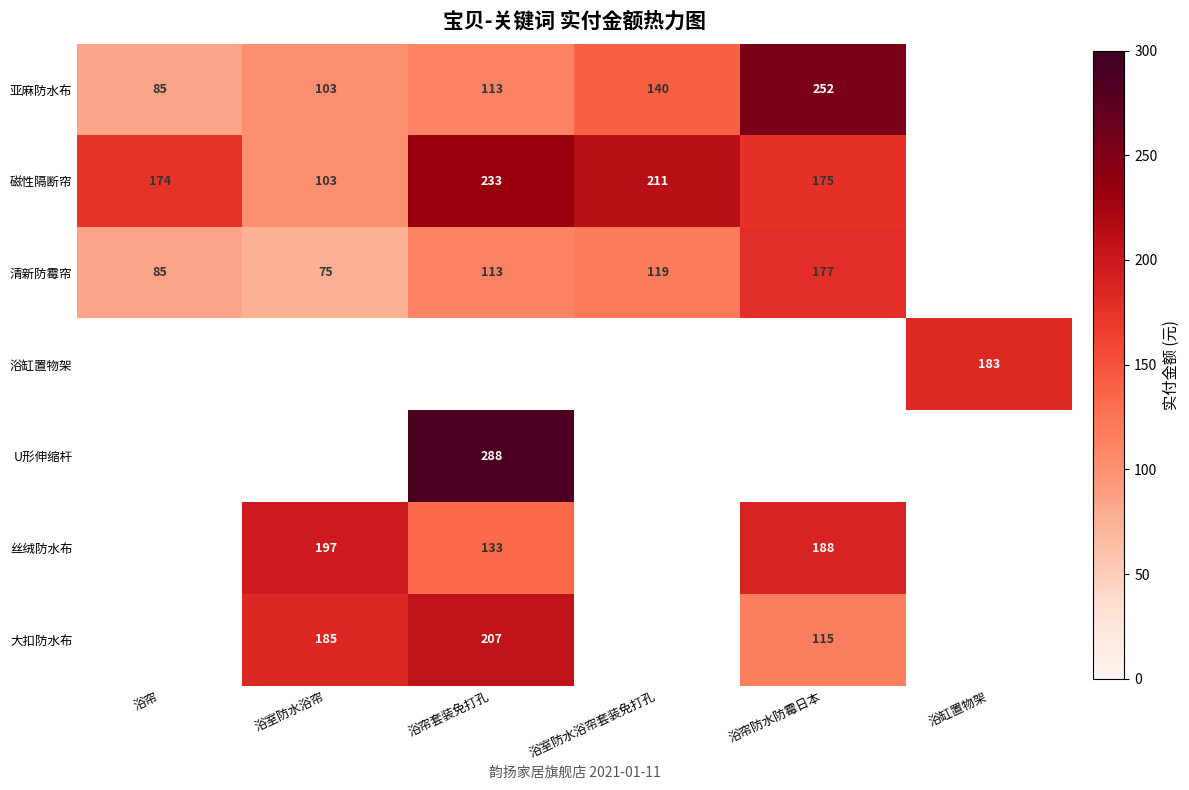

True or false: 亚麻防水布 has a value of 142 at 浴室防水浴帘.

False